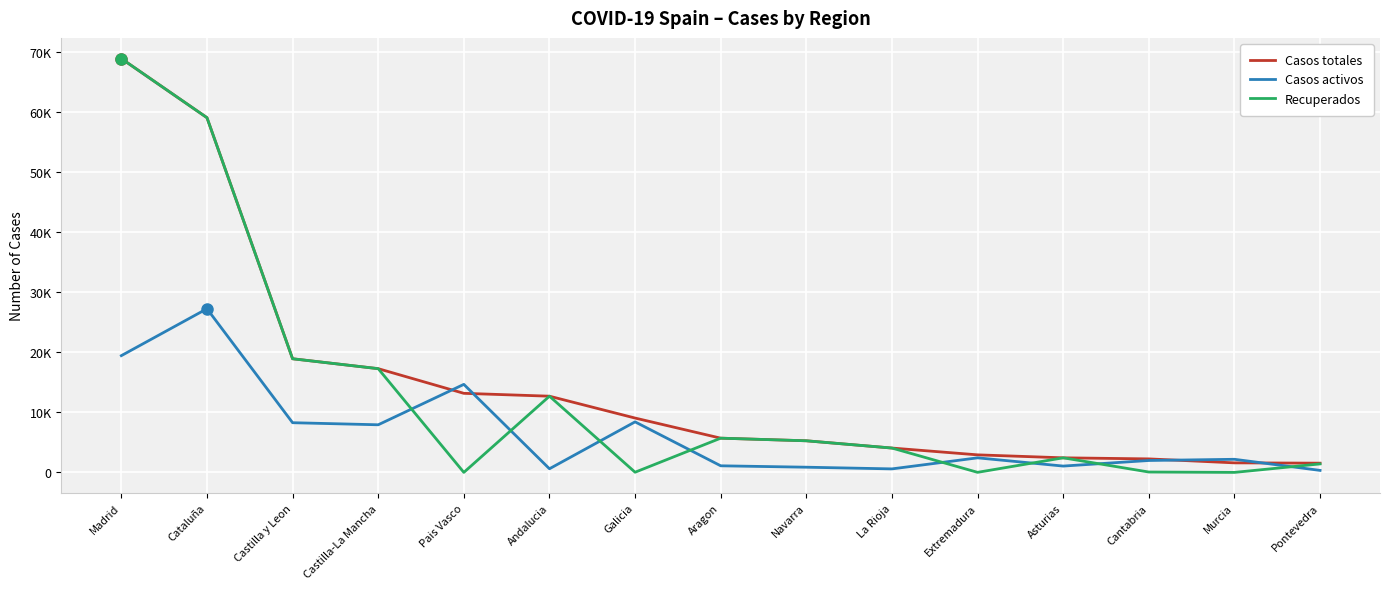

Which series changed the most between Aragon and Murcia?

Recuperados